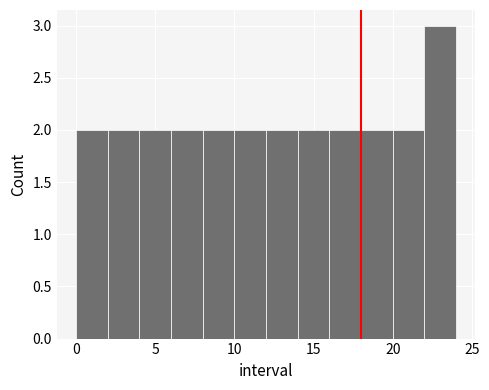

Which range on the x-axis has the tallest bar?

22 to 24